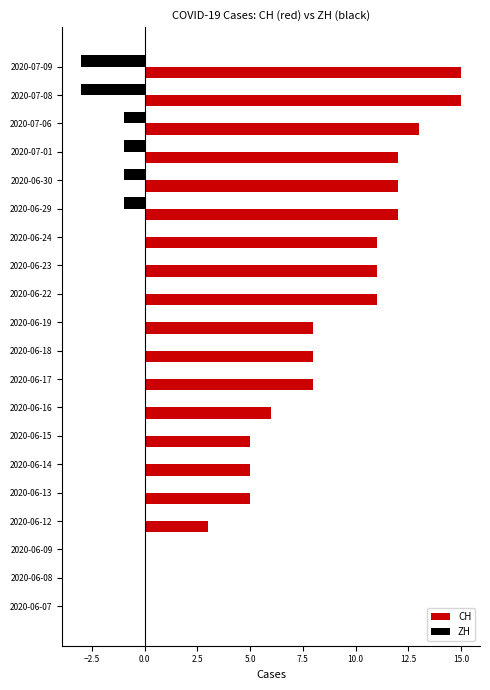

What is the total value across all series at 2020-06-29?

11